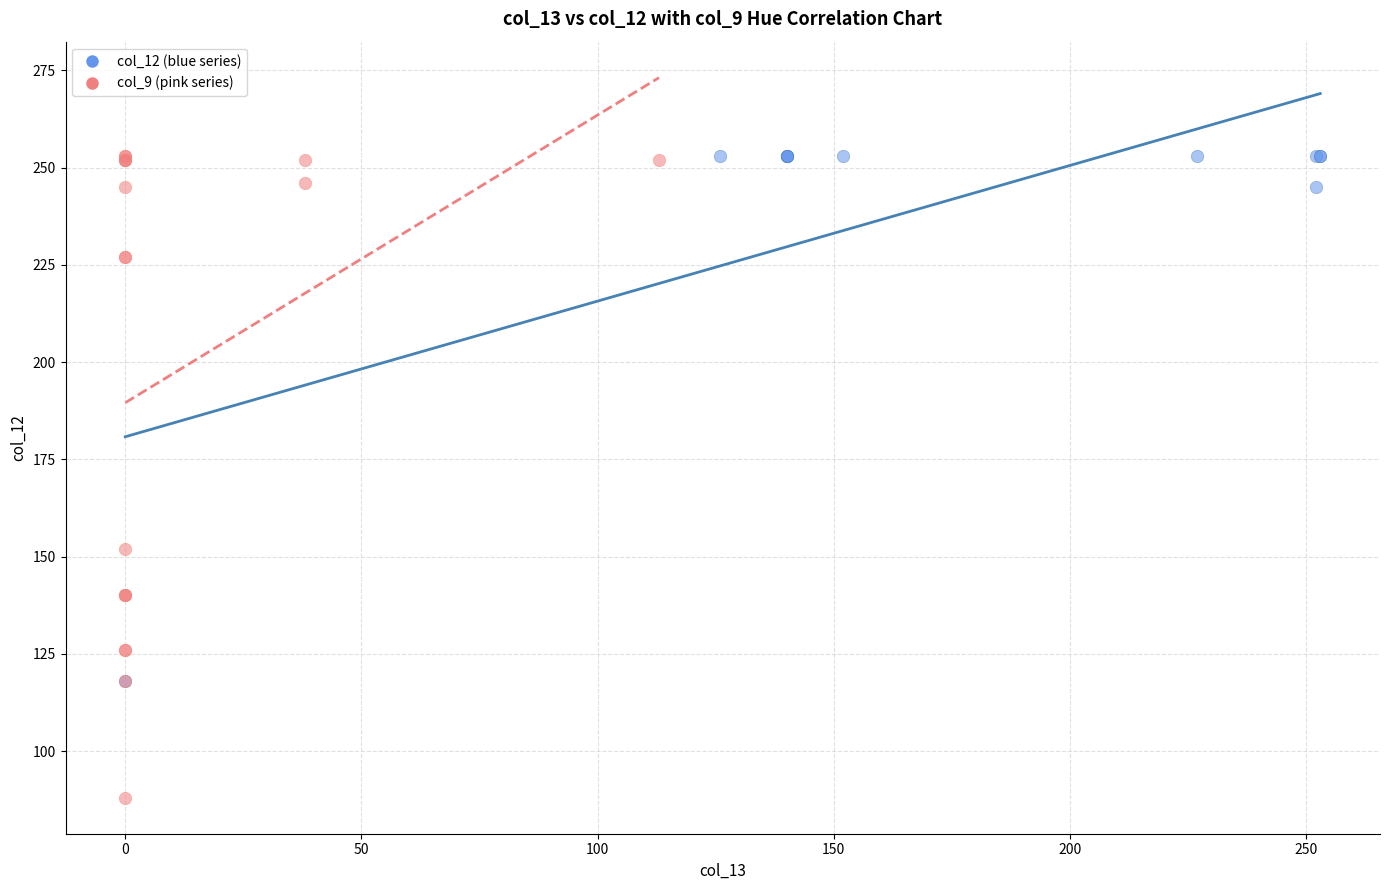

Which series has the largest Y range (max minus min)?

col_9 (pink series)